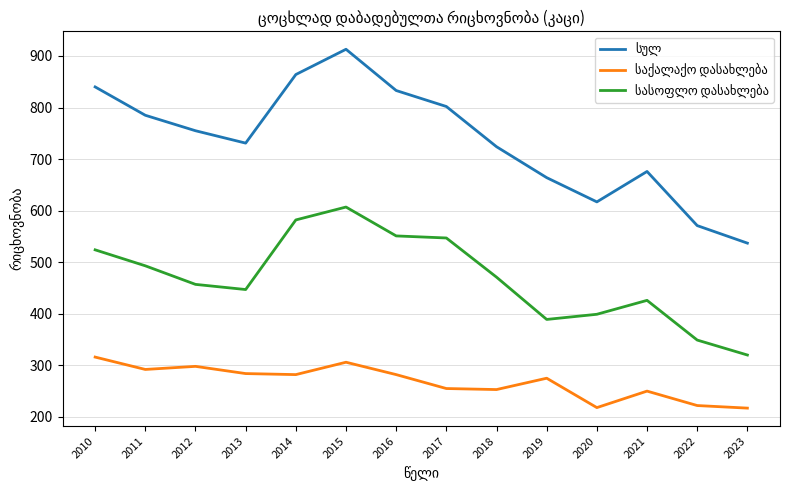

What is the total value across all series at 2022?

1142